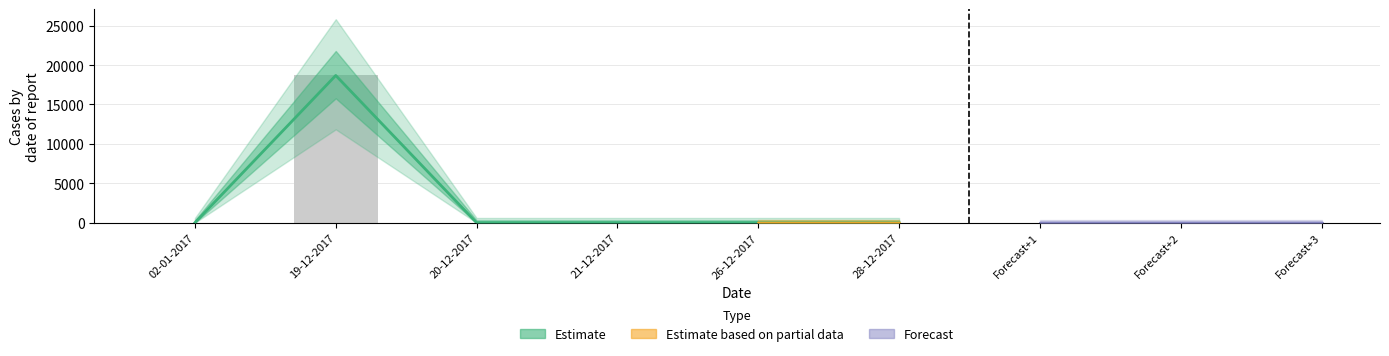

Reading left to right, what are all the values shown in this chart?

0	18686	0	0	0	0